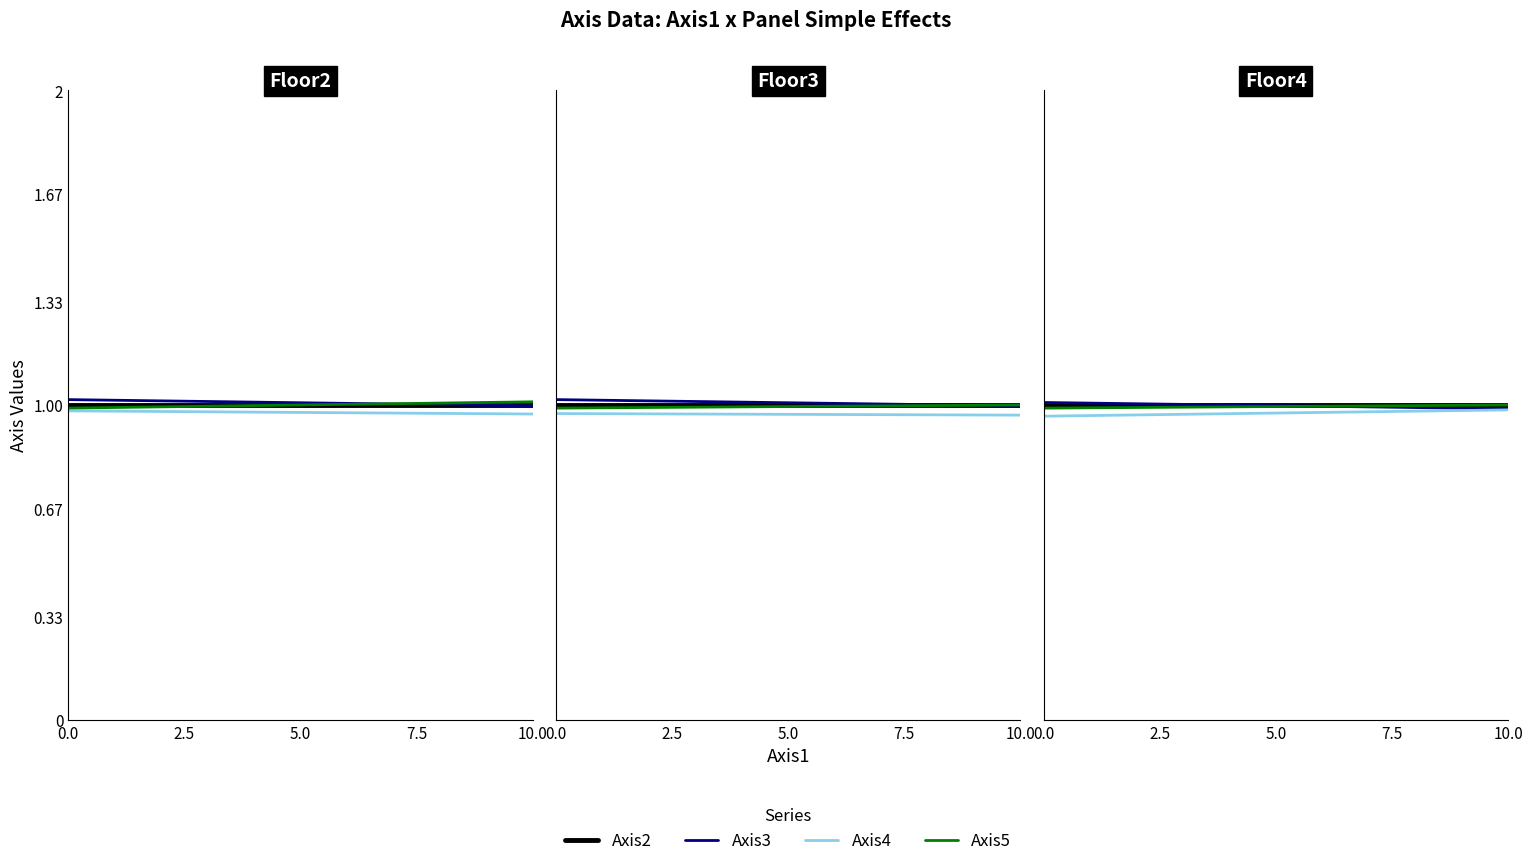

What position from the right is 2.5?

4